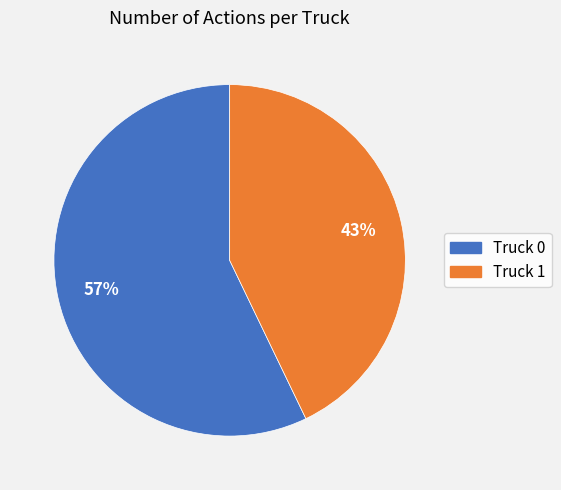

Which slice represents more than half of the pie?

Truck 0